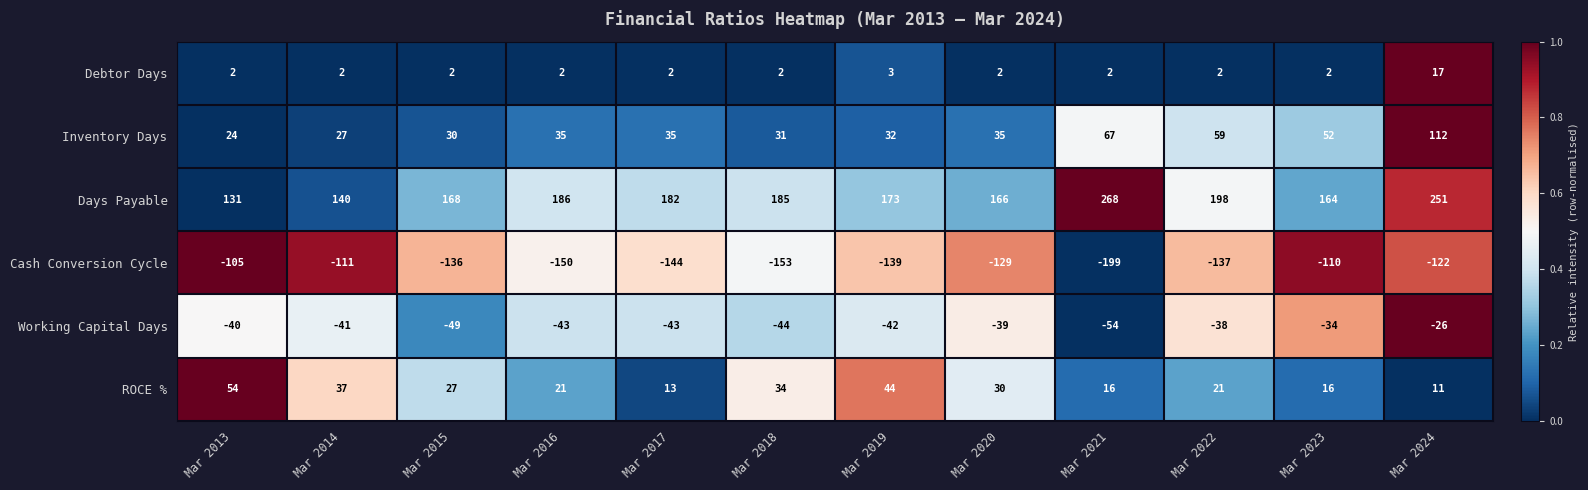

What is the difference between the Days Payable values at Mar 2020 and Mar 2014?

26